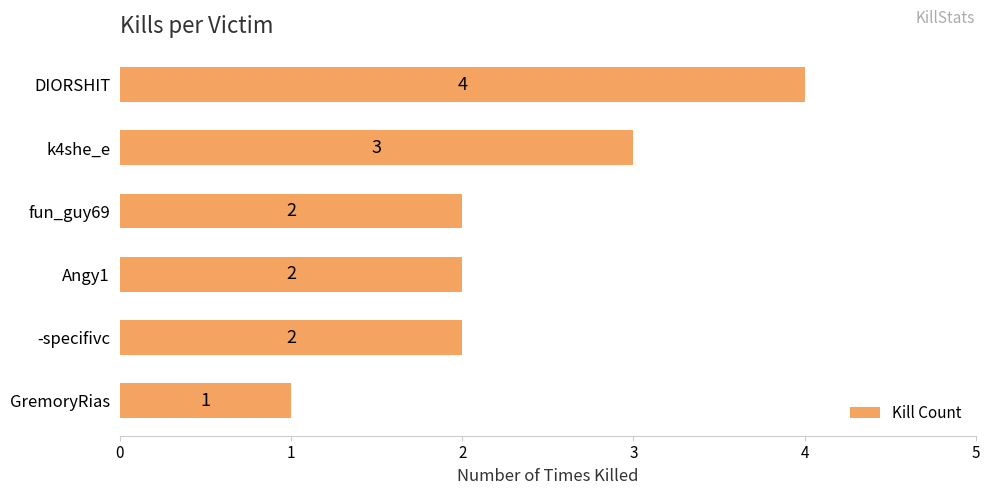

Is it true that the value at DIORSHIT is 7?

False